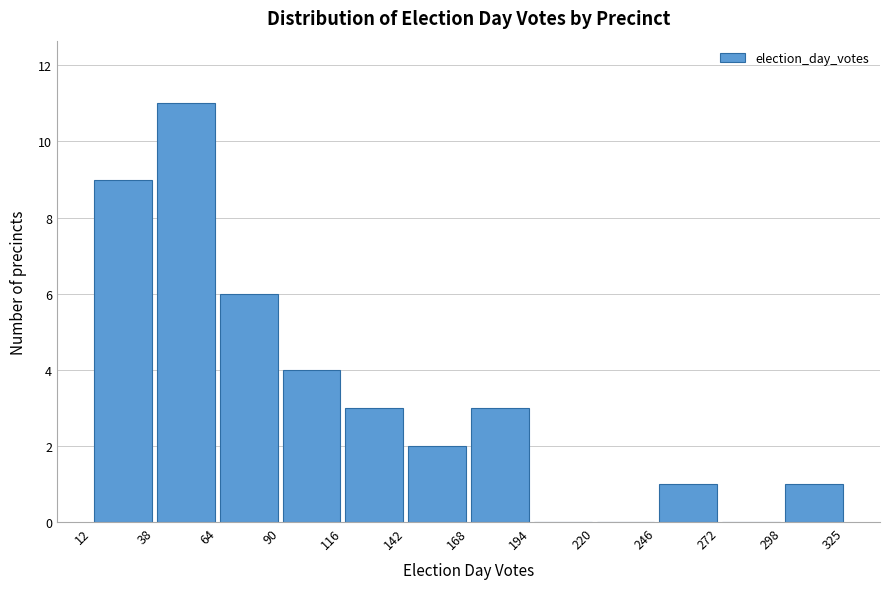

Reading left to right, transcribe this chart: for each bar, give the range it covers on the x-axis and its height. The values are not printed on the chart, so give them approximately, as read against the axis.

12 to 38: 9
38 to 64: 11
64 to 90: 6
90 to 116: 4
116 to 142: 3
142 to 168: 2
168 to 194: 3
194 to 220: 0
220 to 246: 0
246 to 272: 1
272 to 298: 0
298 to 325: 1